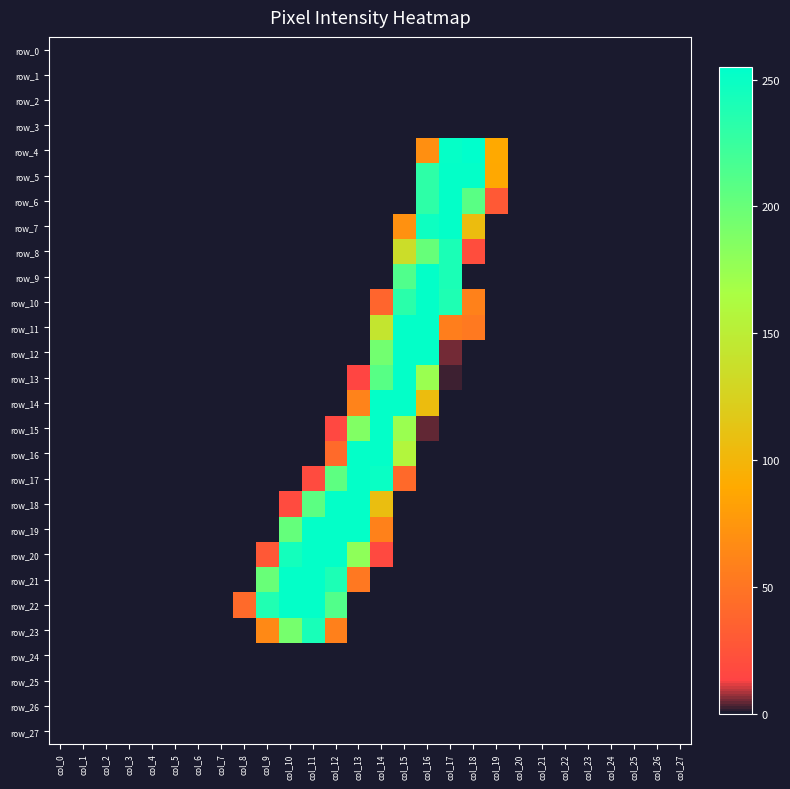

Is the value of row_13 at col_12 greater than the value of row_12 at col_25?

No